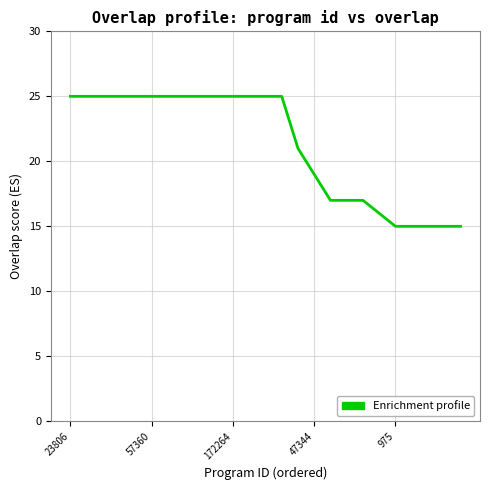

How many values are between 17 and 25?

19